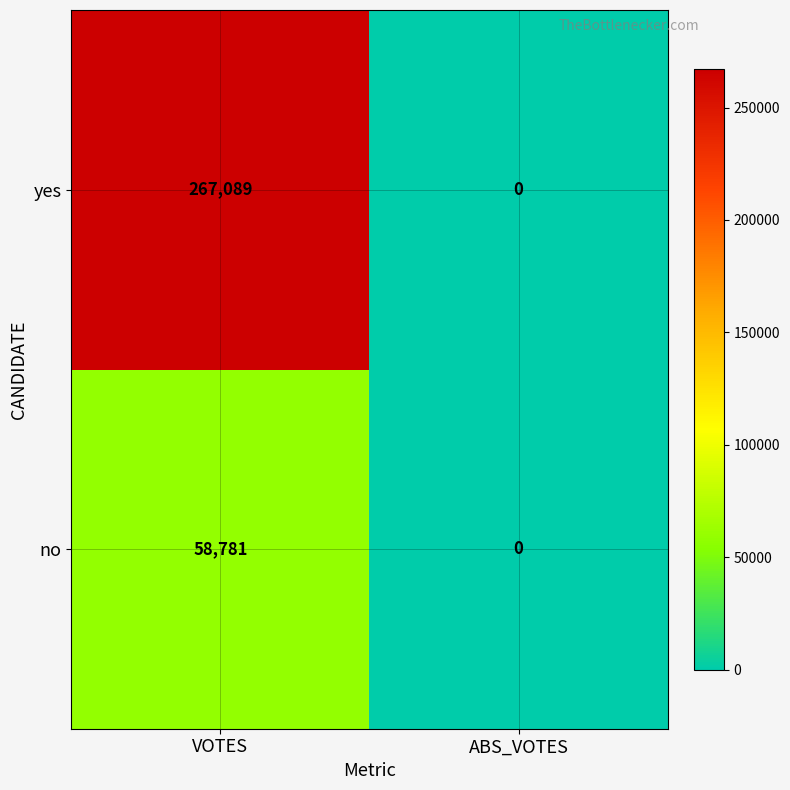

How many values in no are above zero?

1